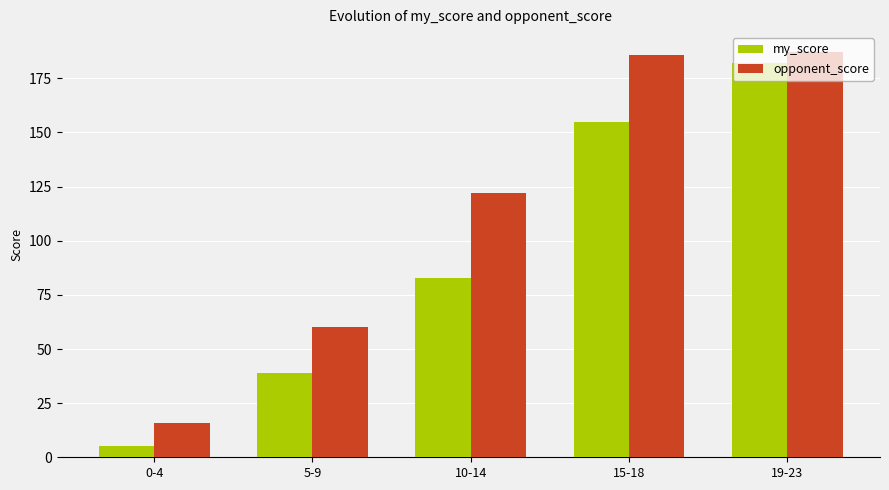

At which category is the sum across all series the highest?

19-23